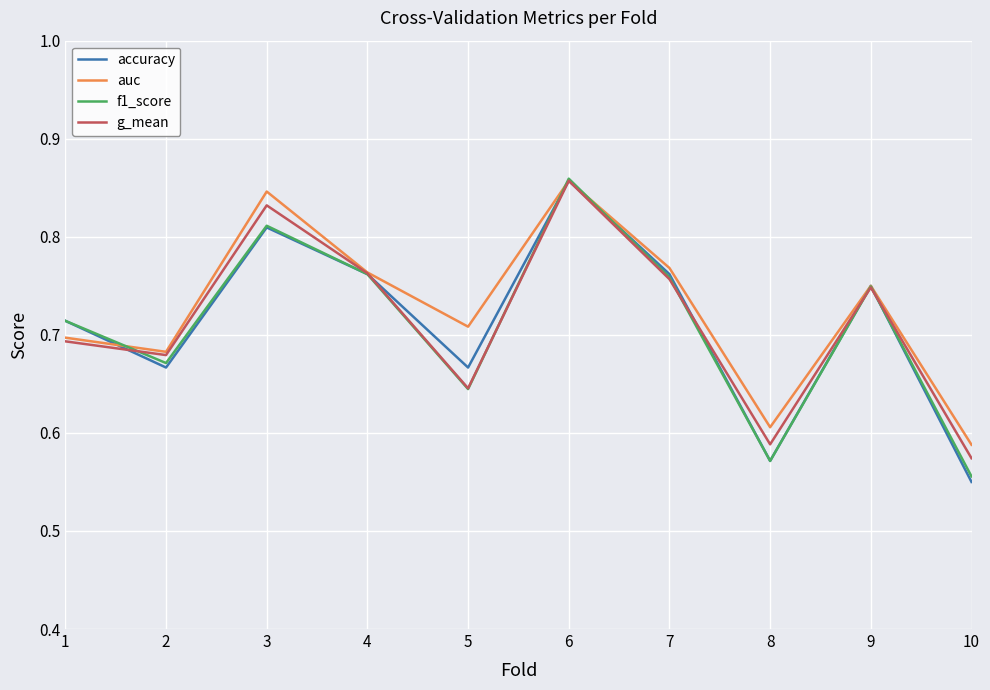

Which label corresponds to the largest value in the chart?

6